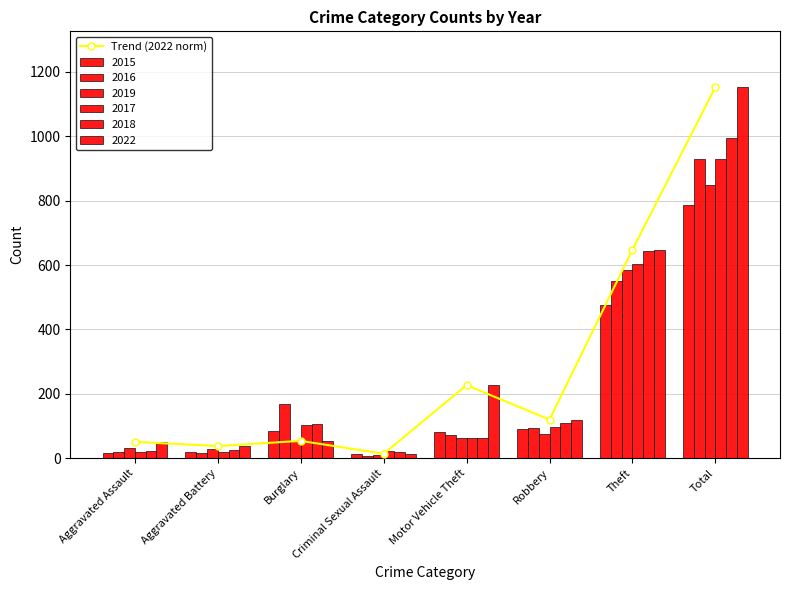

At which label is the value closest to 583?

Theft